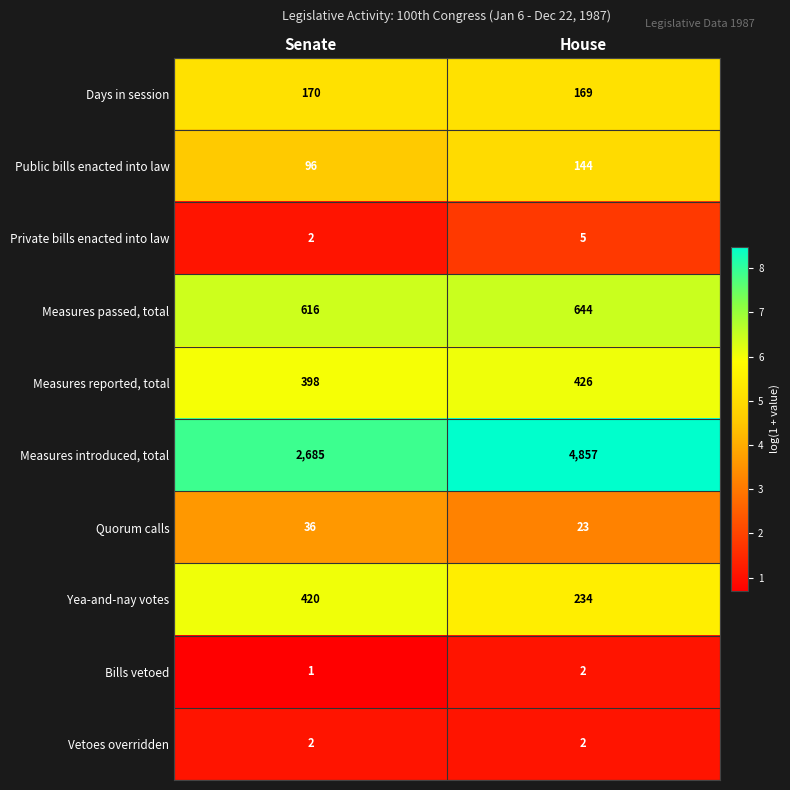

Reading left to right, extract all data points from this chart.

Days in session: 170	169
Public bills enacted into law: 96	144
Private bills enacted into law: 2	5
Measures passed, total: 616	644
Measures reported, total: 398	426
Measures introduced, total: 2685	4857
Quorum calls: 36	23
Yea-and-nay votes: 420	234
Bills vetoed: 1	2
Vetoes overridden: 2	2